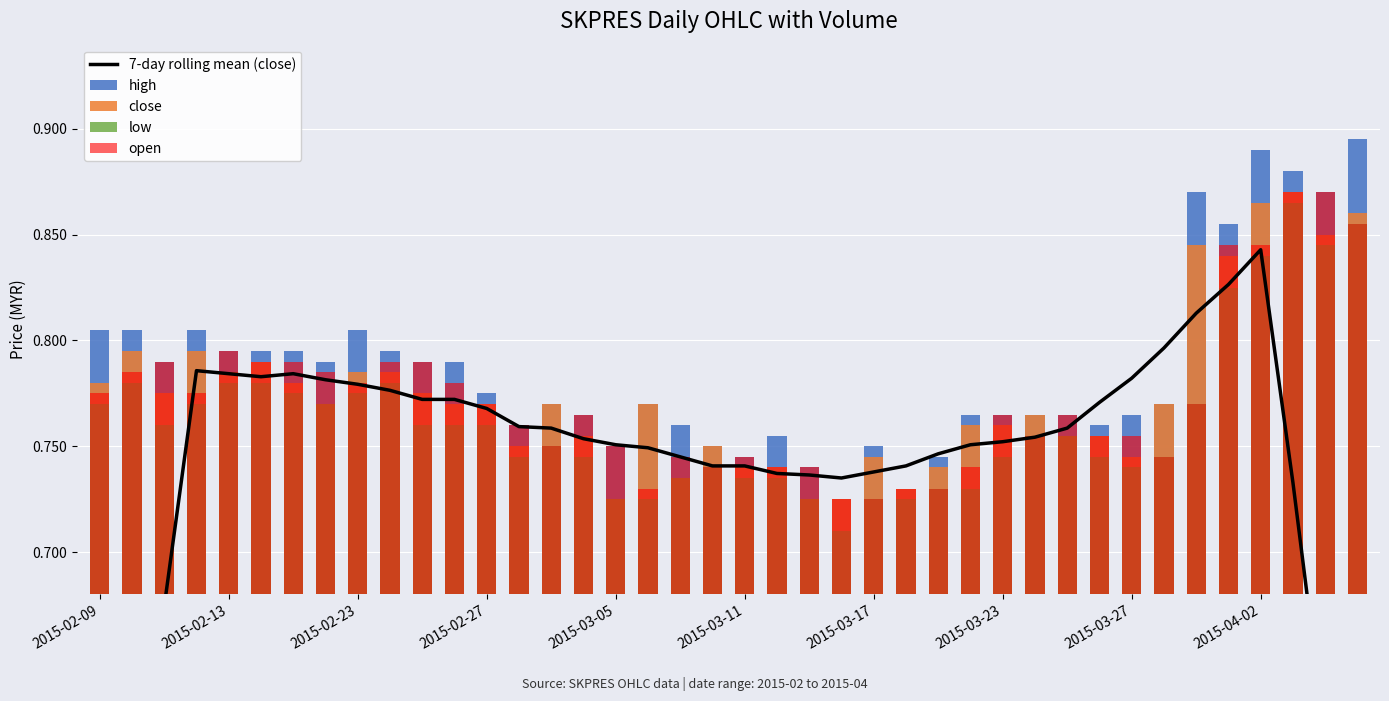

Which category has the highest value across all series?

39